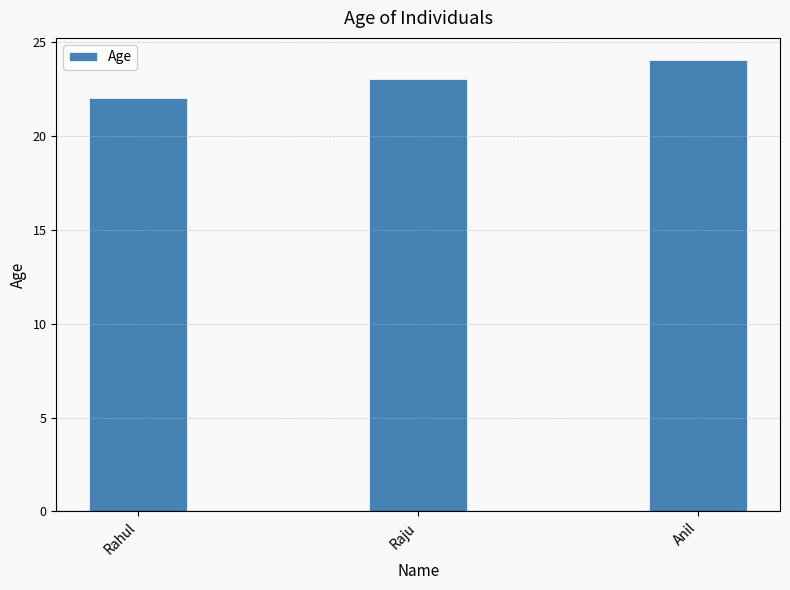

Count the values in the range 22 to 24.

3